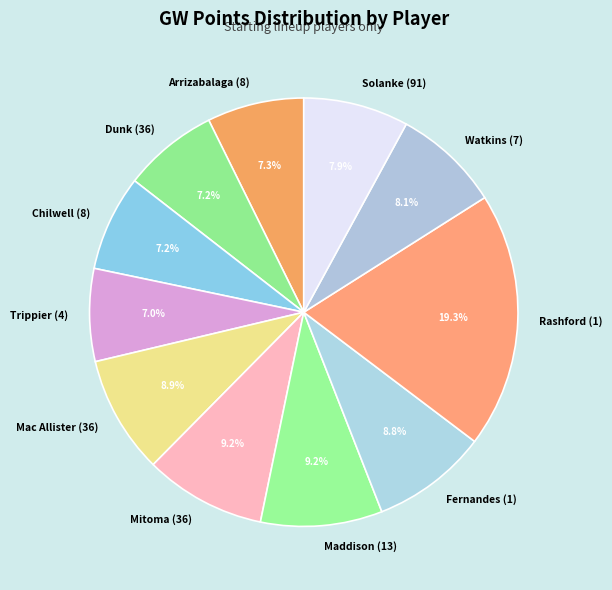

To the nearest percent, what portion does Arrizabalaga (8) represent?

7%